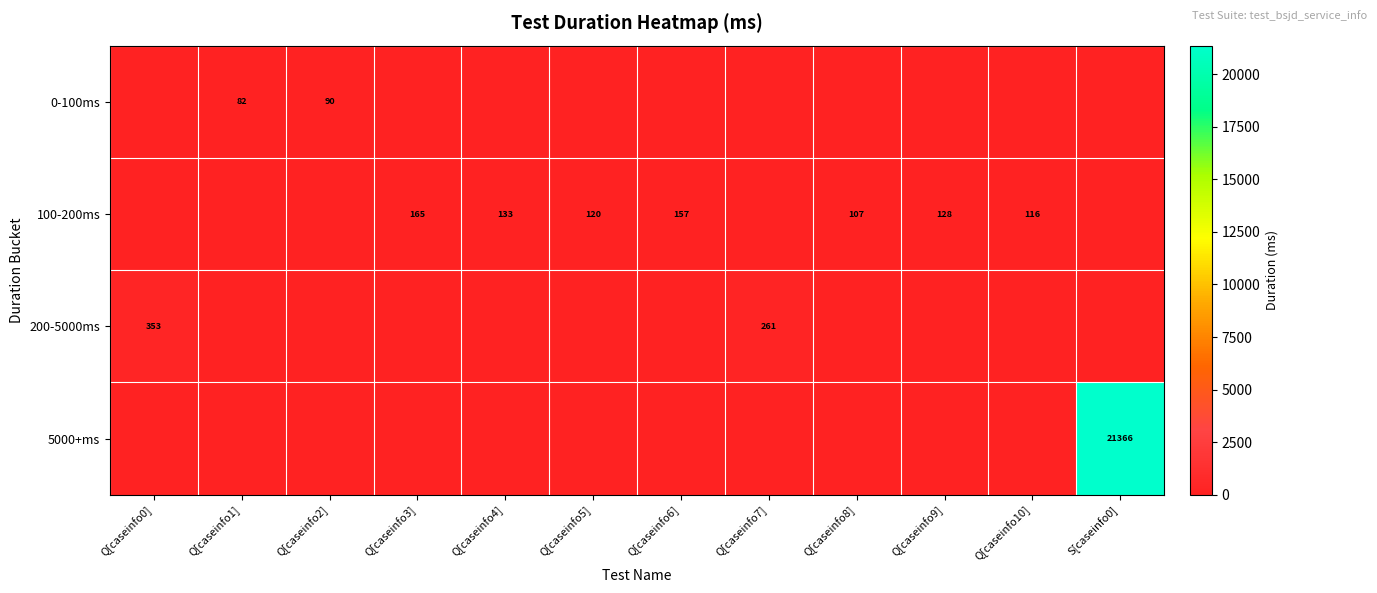

What is the difference between the highest and lowest values at Q[caseinfo8]?

107